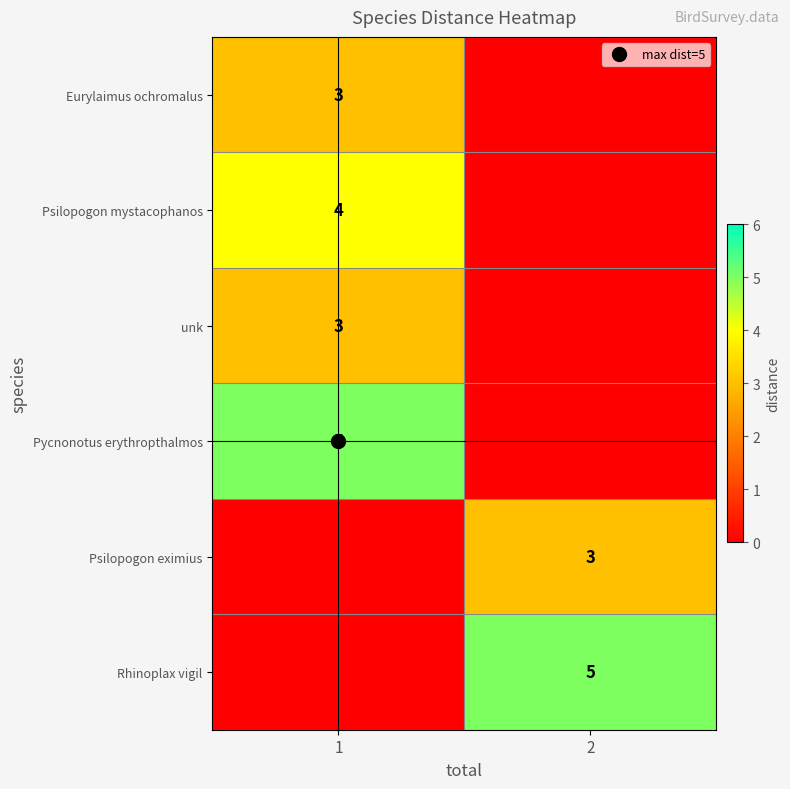

The value of row_0 at 1 is 3. True or false?

True